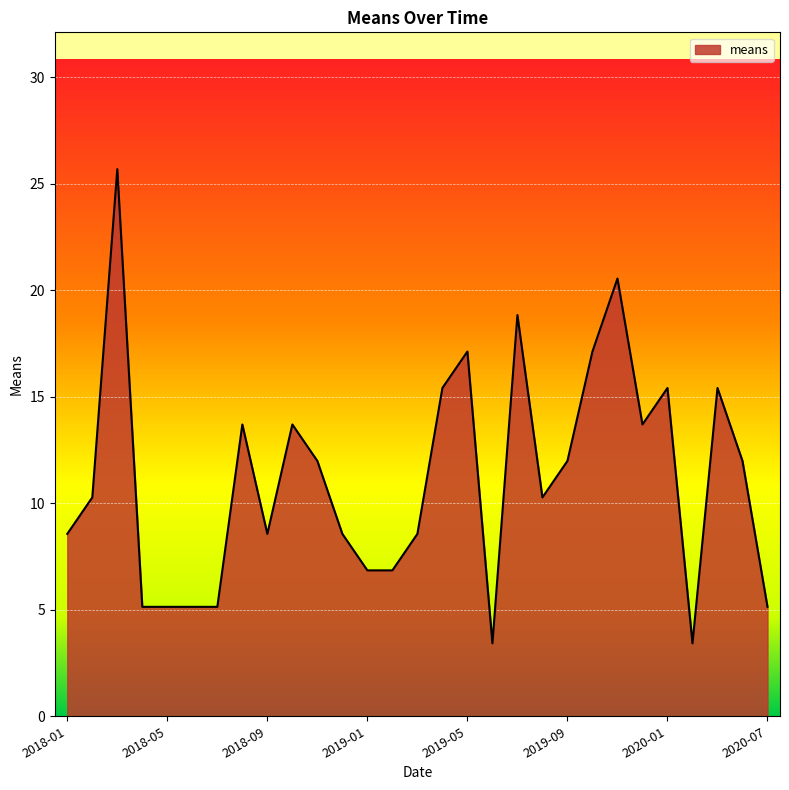

What is the minimum value shown in the chart?

3.4